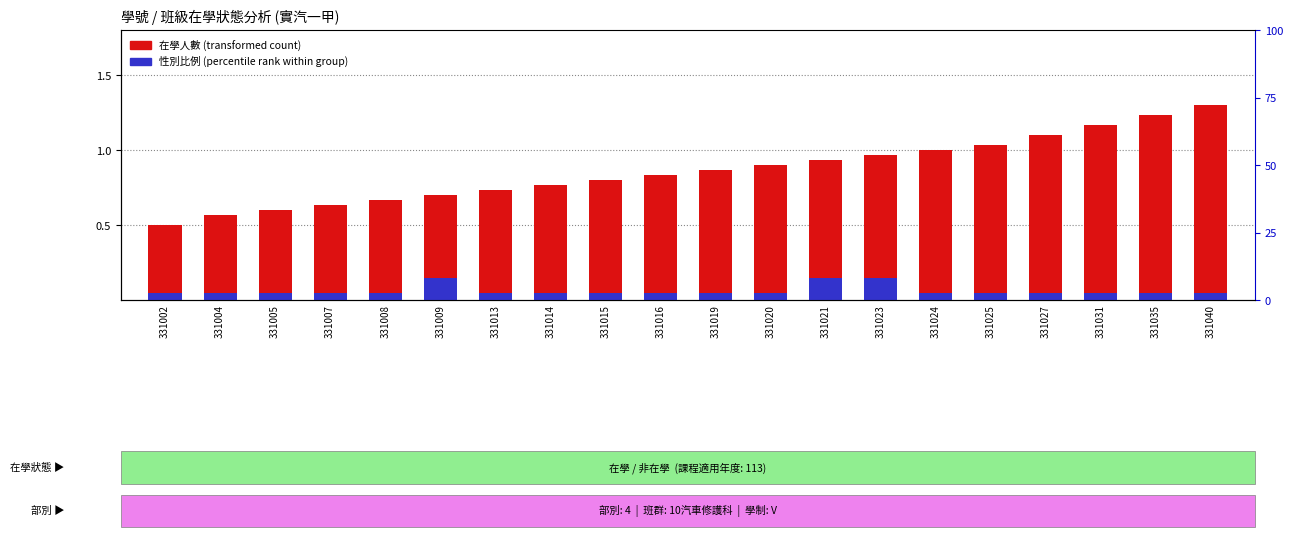

What is the lowest value of the 性別比例 (percentile rank) series?

0.1